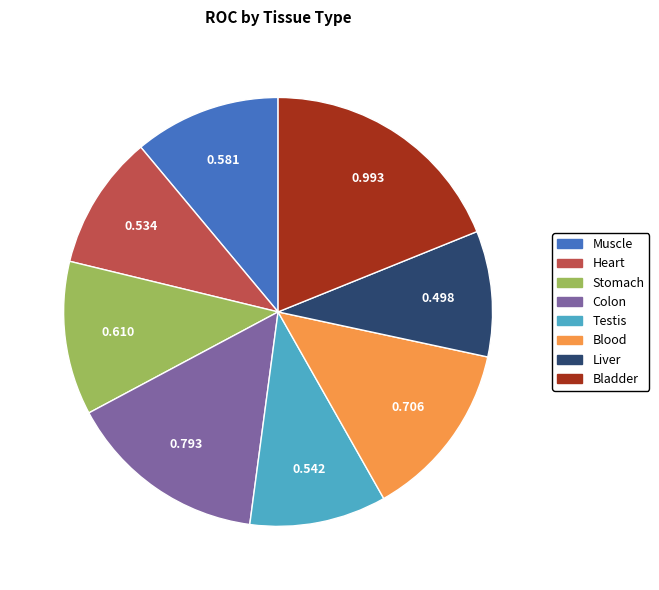

What is the largest slice in the pie chart?

Bladder